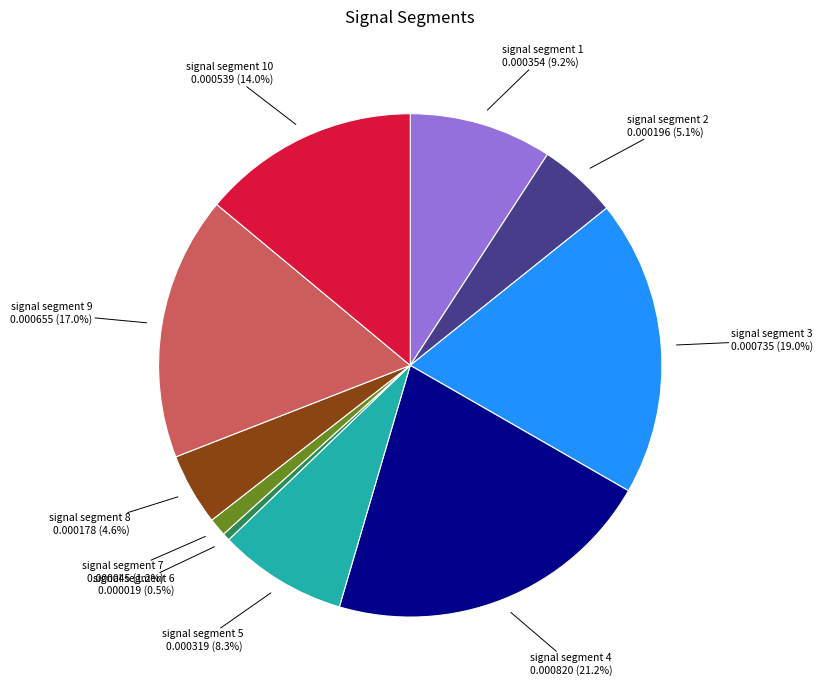

Does signal segment 5 account for over 50% of the chart?

No